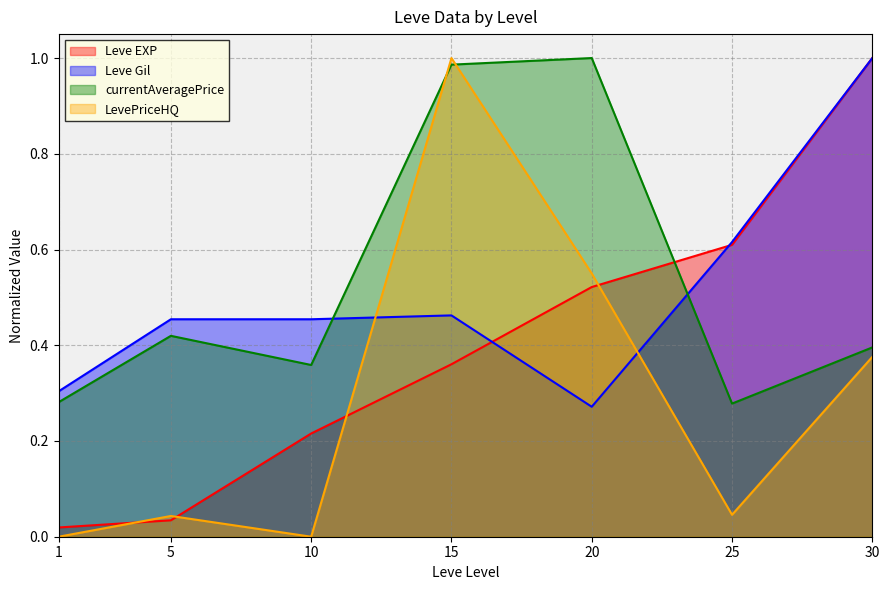

How many lines are shown in the chart?

4